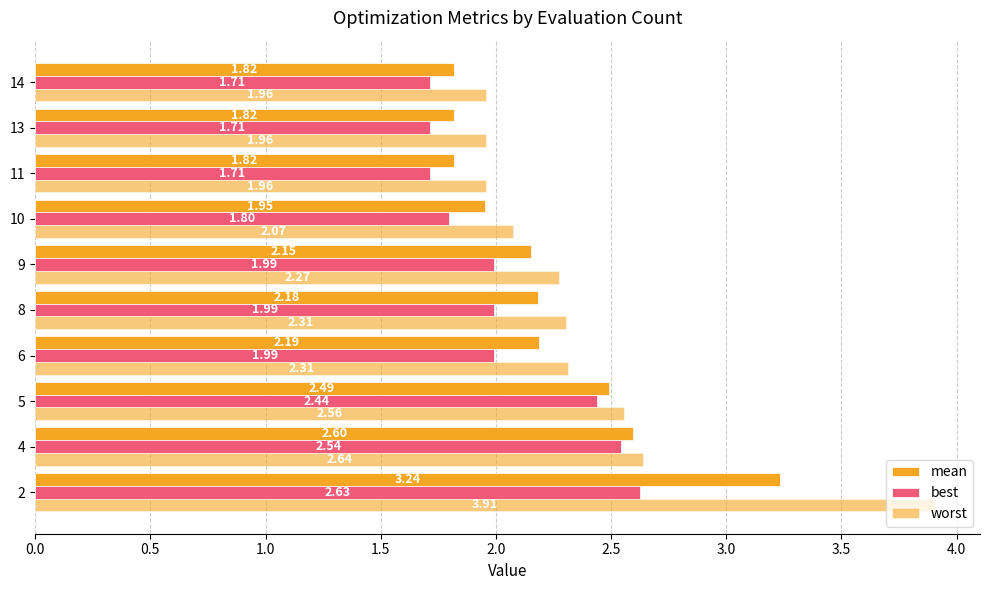

How many distinct data groups are displayed?

3